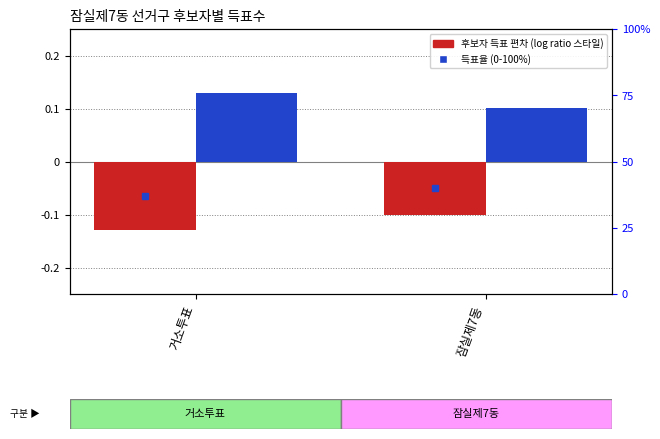

Count the number of categories in the chart.

2